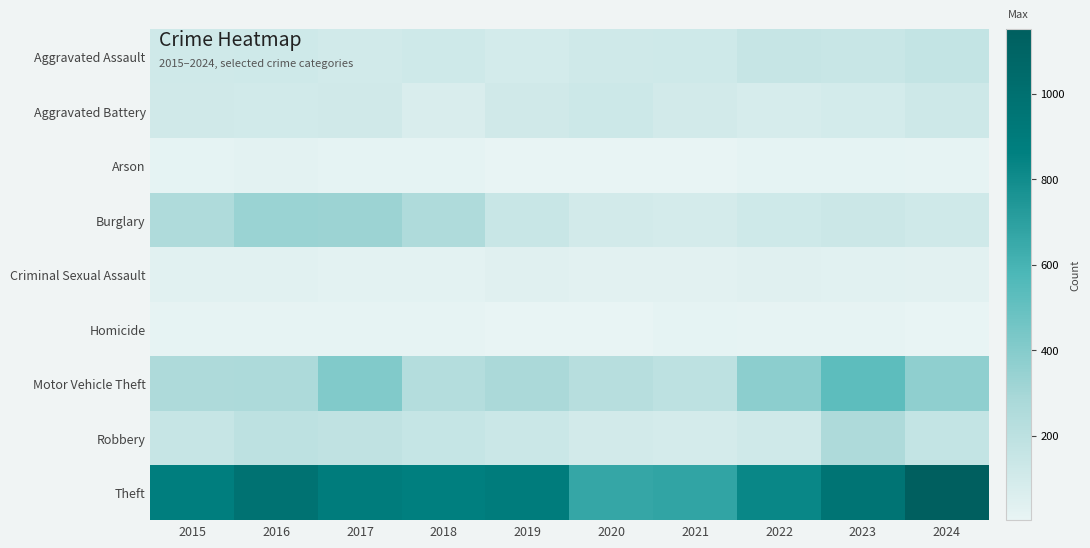

Reading left to right, list all the values displayed in this chart.

Aggravated Assault: 2015=110	2016=118	2017=105	2018=115	2019=92	2020=113	2021=115	2022=154	2023=145	2024=167
Aggravated Battery: 2015=108	2016=102	2017=108	2018=67	2019=108	2020=125	2021=100	2022=81	2023=92	2024=119
Arson: 2015=13	2016=20	2017=14	2018=12	2019=5	2020=4	2021=6	2022=11	2023=15	2024=7
Burglary: 2015=254	2016=333	2017=329	2018=257	2019=143	2020=100	2021=90	2022=116	2023=130	2024=111
Criminal Sexual Assault: 2015=29	2016=30	2017=21	2018=23	2019=35	2020=27	2021=27	2022=35	2023=30	2024=28
Homicide: 2015=9	2016=7	2017=8	2018=10	2019=5	2020=2	2021=13	2022=9	2023=10	2024=4
Motor Vehicle Theft: 2015=261	2016=265	2017=411	2018=231	2019=273	2020=221	2021=193	2022=376	2023=523	2024=367
Robbery: 2015=154	2016=194	2017=178	2018=155	2019=135	2020=97	2021=91	2022=111	2023=259	2024=164
Theft: 2015=874	2016=984	2017=892	2018=868	2019=891	2020=666	2021=678	2022=827	2023=961	2024=1151